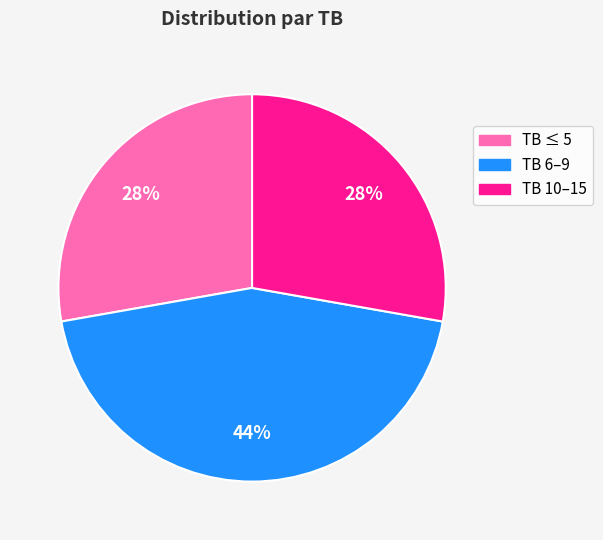

What percentage is the TB ≤ 5 slice, to the nearest percent?

28%